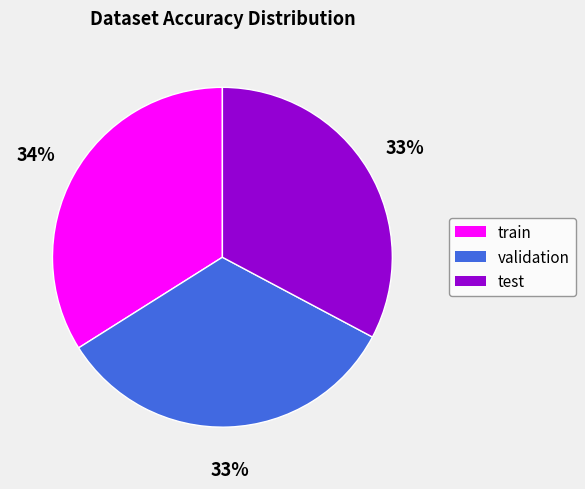

To the nearest percent, what portion does validation represent?

33%